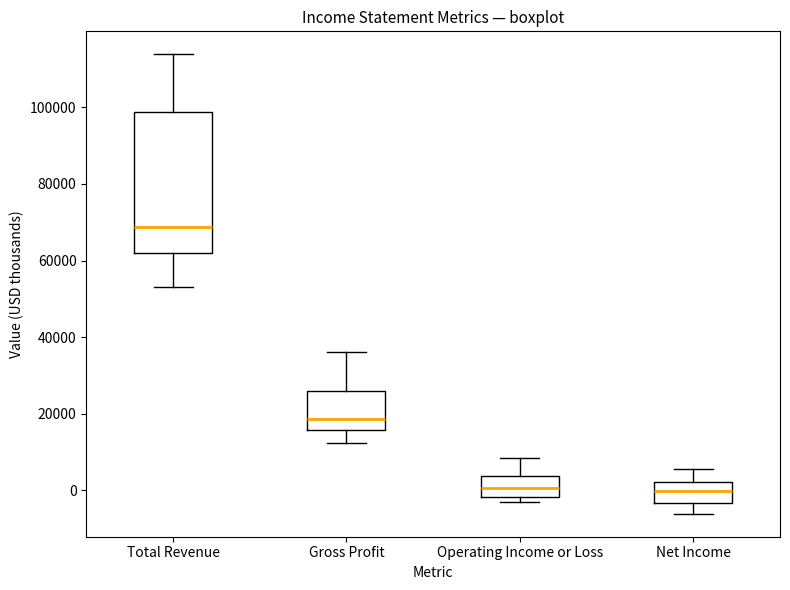

Reading left to right, read every box against the y-axis: the position of its median line, the range the box covers, and the ends of its whiskers. The values are not printed on the chart, so give them approximately, as read against the axis.

Total Revenue: median 68000, box 62000 to 98000, whiskers 54000 to 114000
Gross Profit: median 18000, box 16000 to 26000, whiskers 12000 to 36000
Operating Income or Loss: median 0, box -2000 to 4000, whiskers -4000 to 8000
Net Income: median 0, box -4000 to 2000, whiskers -6000 to 6000